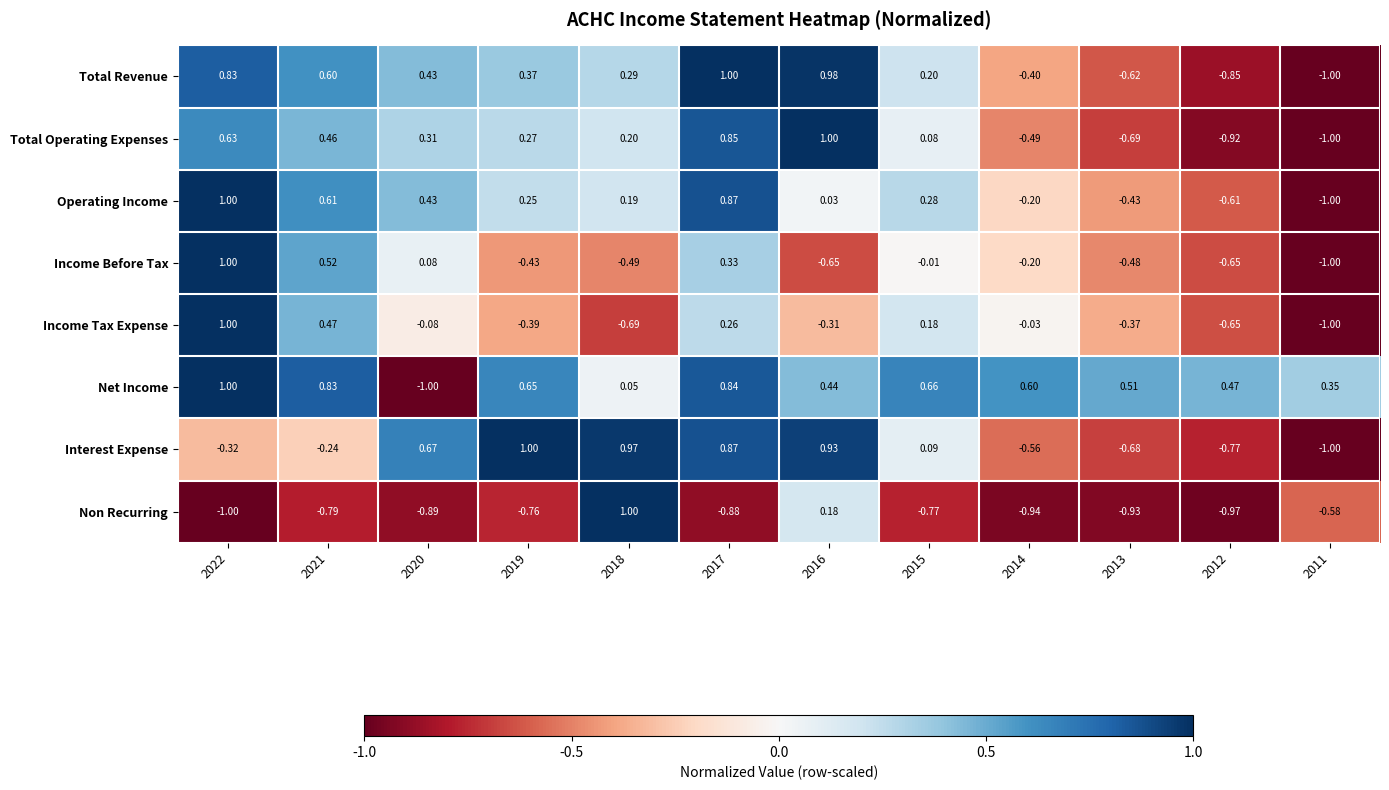

Which series changed the most between 2020 and 2018?

Non Recurring